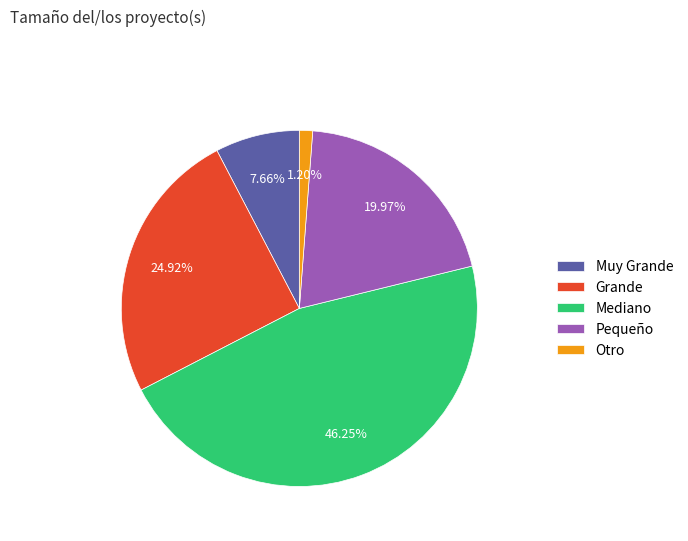

Is there any slice that represents more than half of the pie?

No